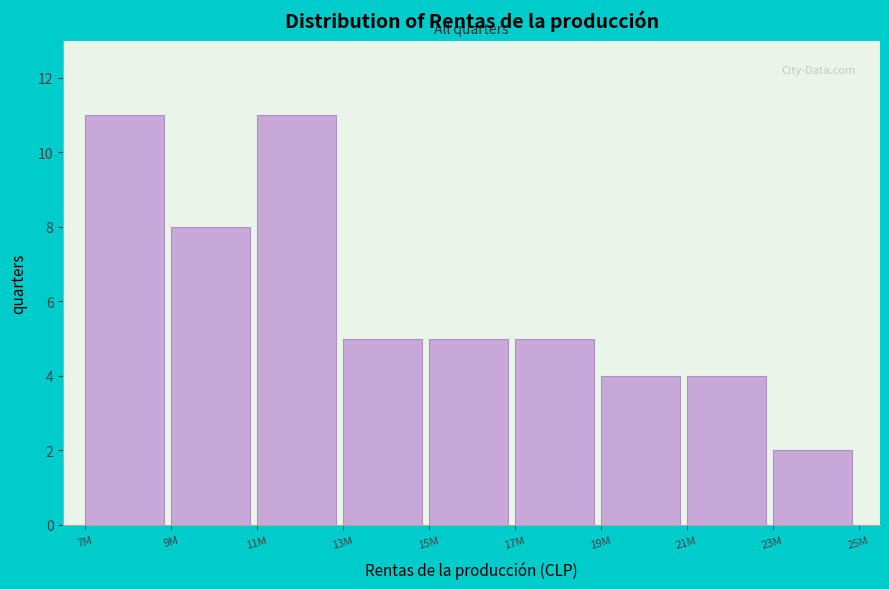

Reading left to right, list all the values displayed in this chart.

11	8	11	5	5	5	4	4	2